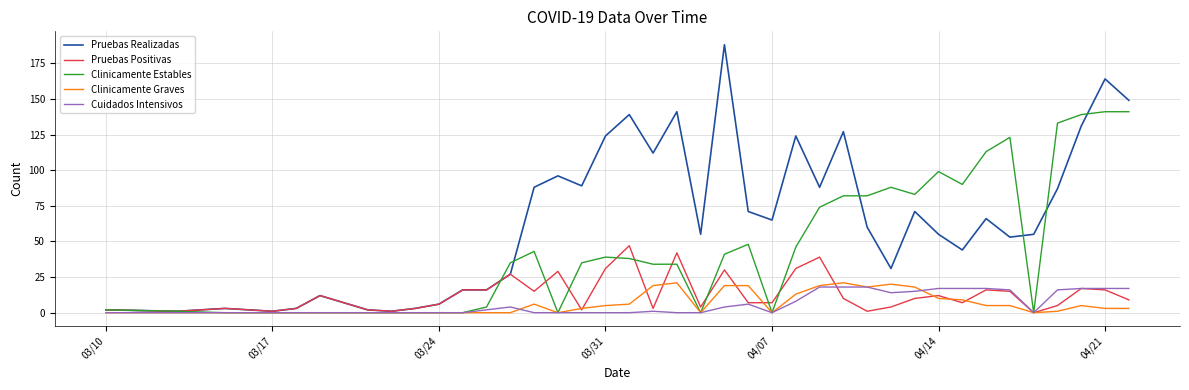

What is the maximum value for Clinicamente Estables?

141